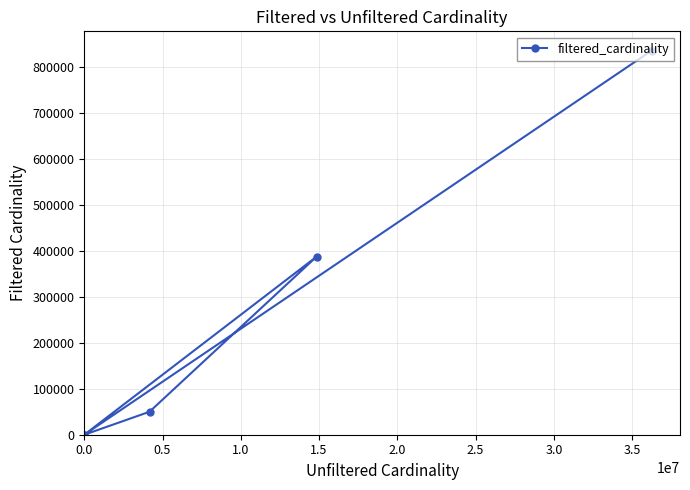

How many interior local peaks (higher than both neighbors) does the data have?

1